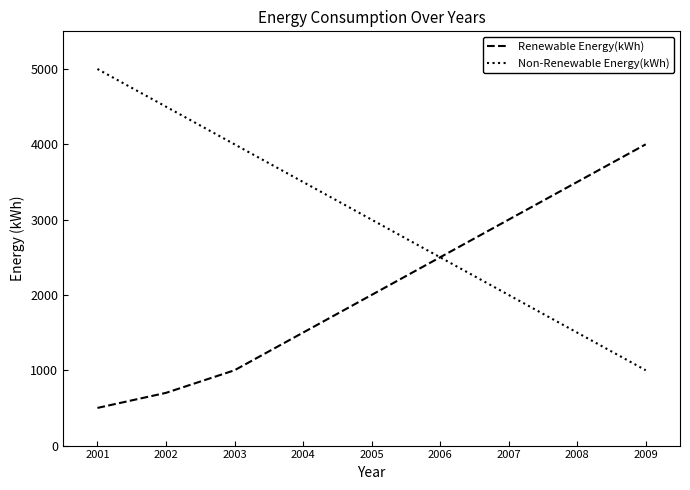

Which series has the largest total across all categories?

Non-Renewable Energy(kWh)